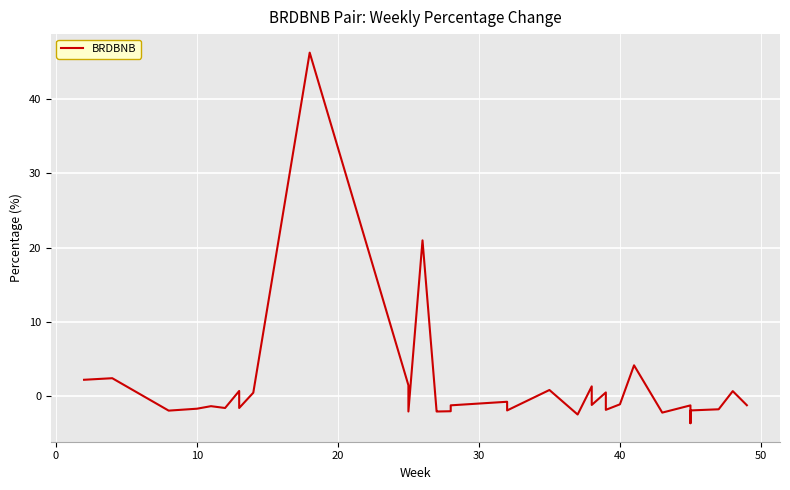

What is the difference between the maximum and minimum values?

49.9